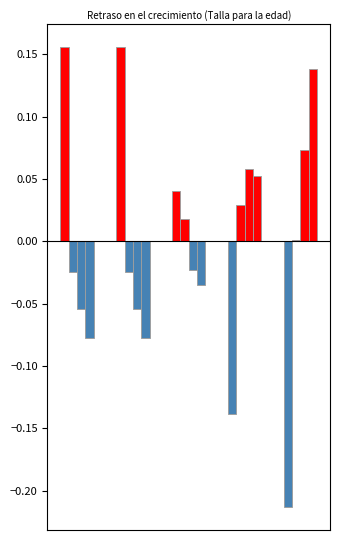

Is the value of Normal (HAZ > -1) at 0 greater than the value of Moderado (HAZ -3 a -2) at 1?

Yes